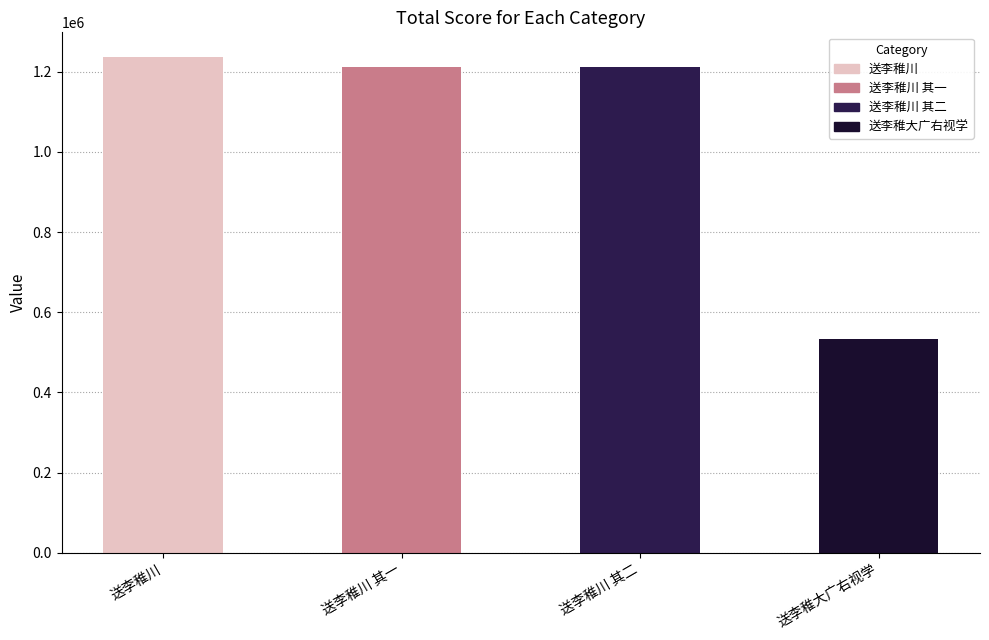

Which label corresponds to the smallest value in the chart?

送李稚大广右视学